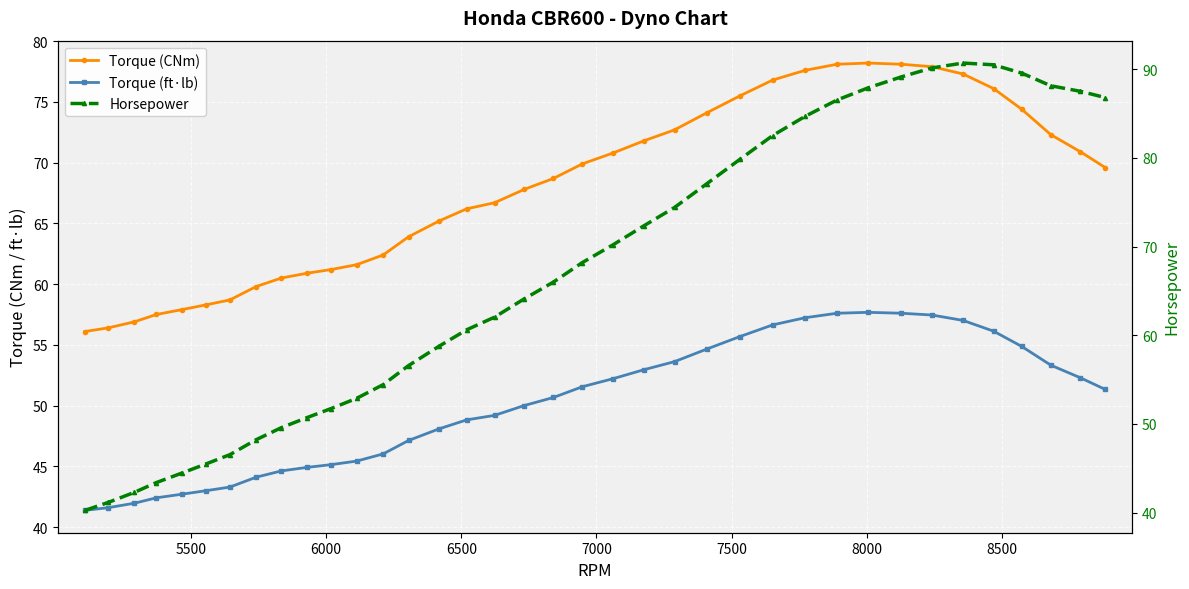

What is the difference between the second highest and second lowest values in the Torque (ft·lb) series?

16.0